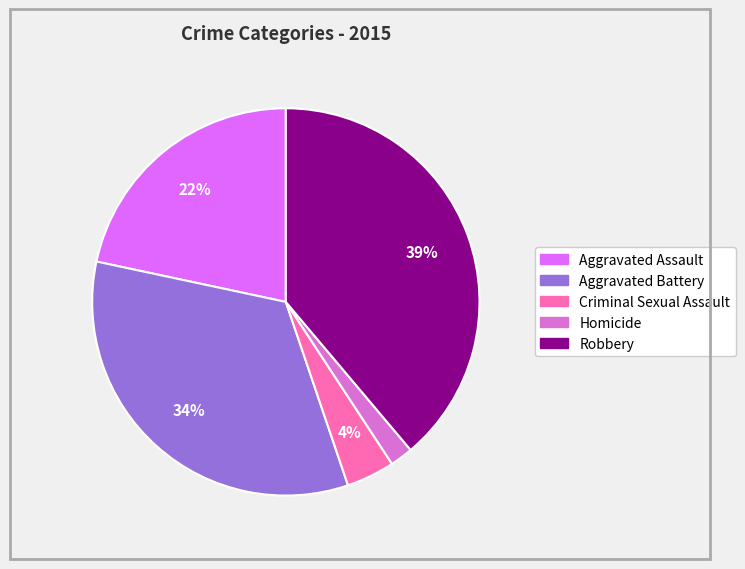

What is the smallest slice in the pie chart?

Homicide